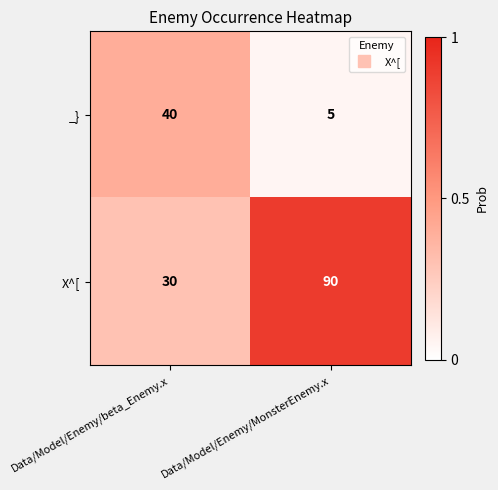

What is the difference between the X^[ values at Data/Model/Enemy/beta_Enemy.x and Data/Model/Enemy/MonsterEnemy.x?

60